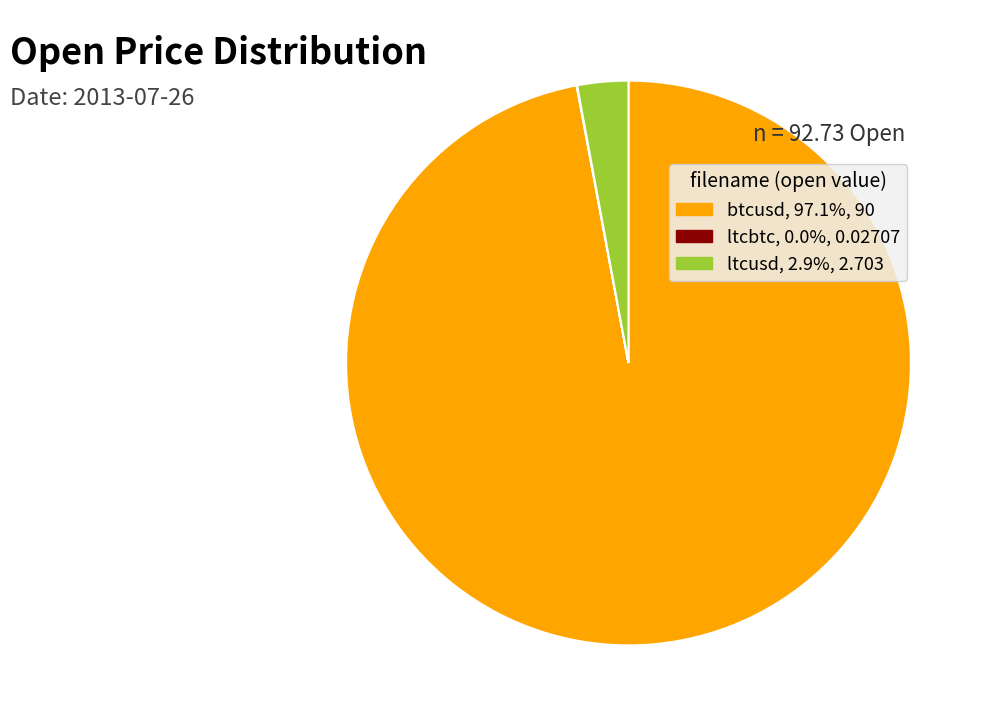

Does btcusd, 97.1%, 90 account for over 50% of the chart?

Yes